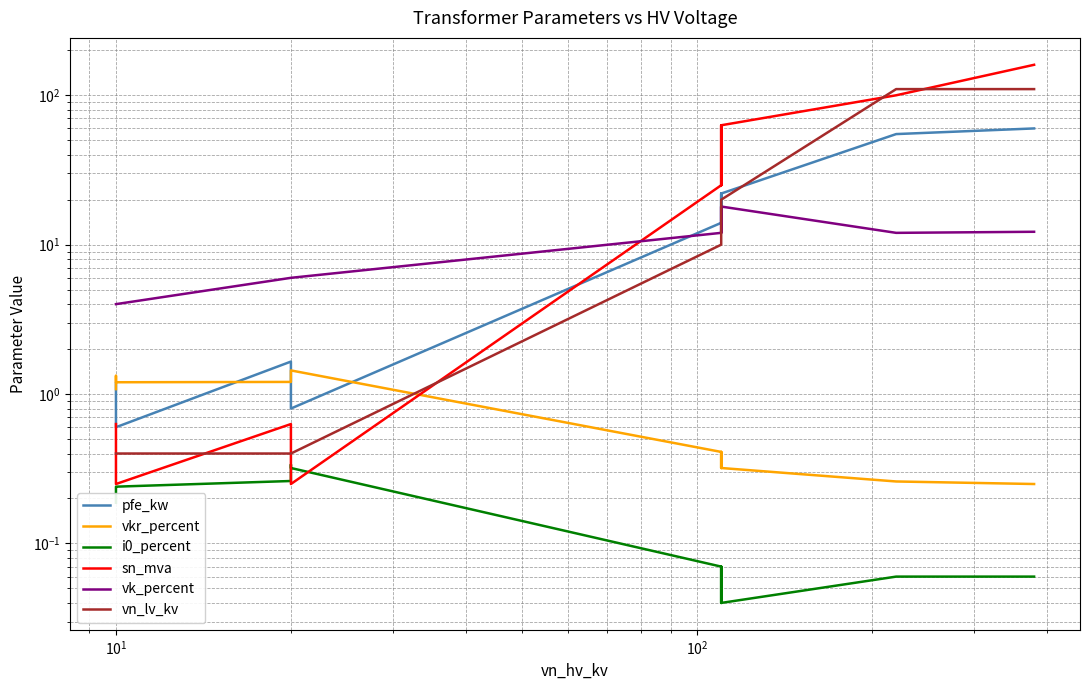

What is the greatest value displayed?

160.0